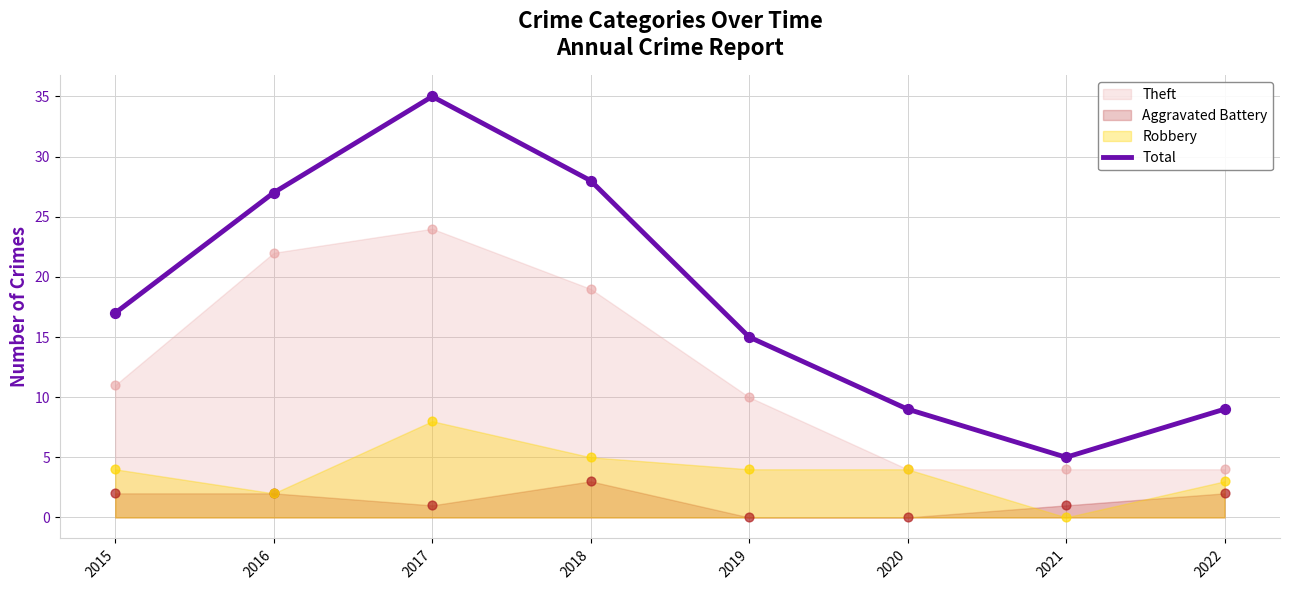

Between 2022 and 2018, which is larger?

2018